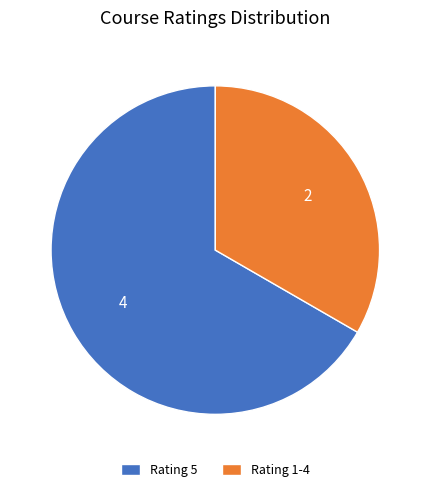

How many slices are in this pie chart?

2